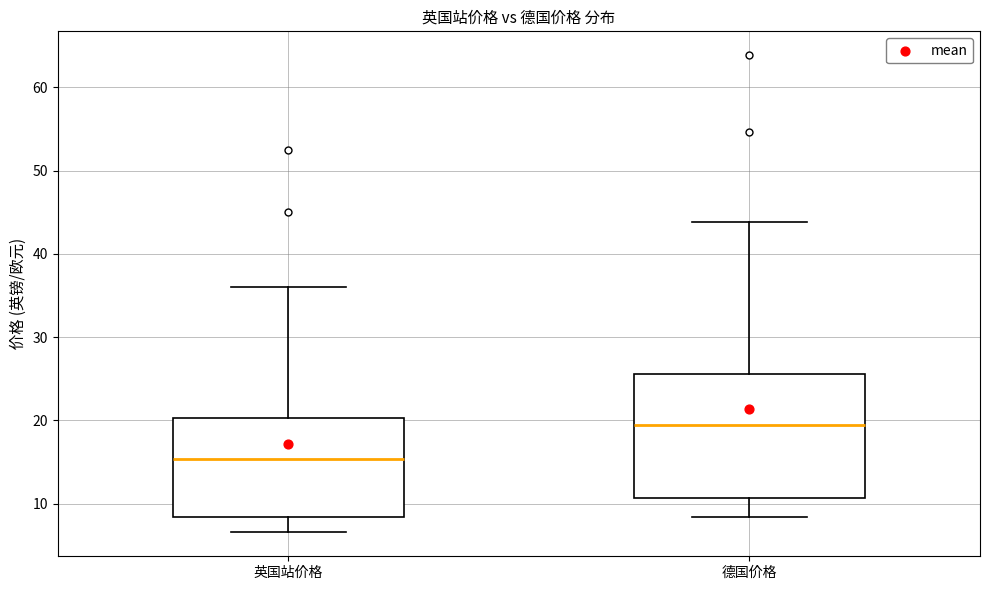

Which box has the highest median line?

德国价格